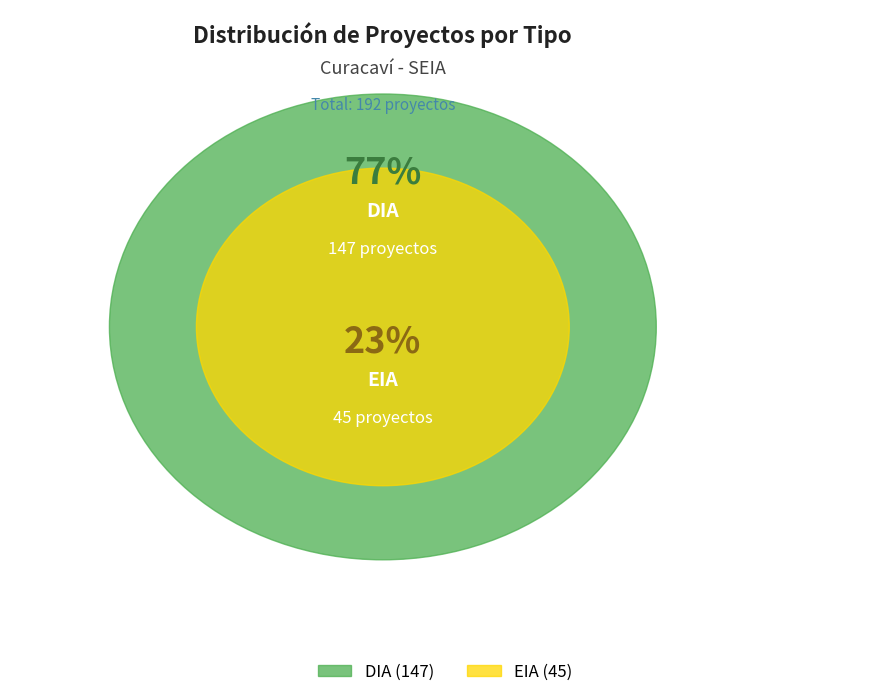

What percentage is the DIA slice, to the nearest percent?

77%